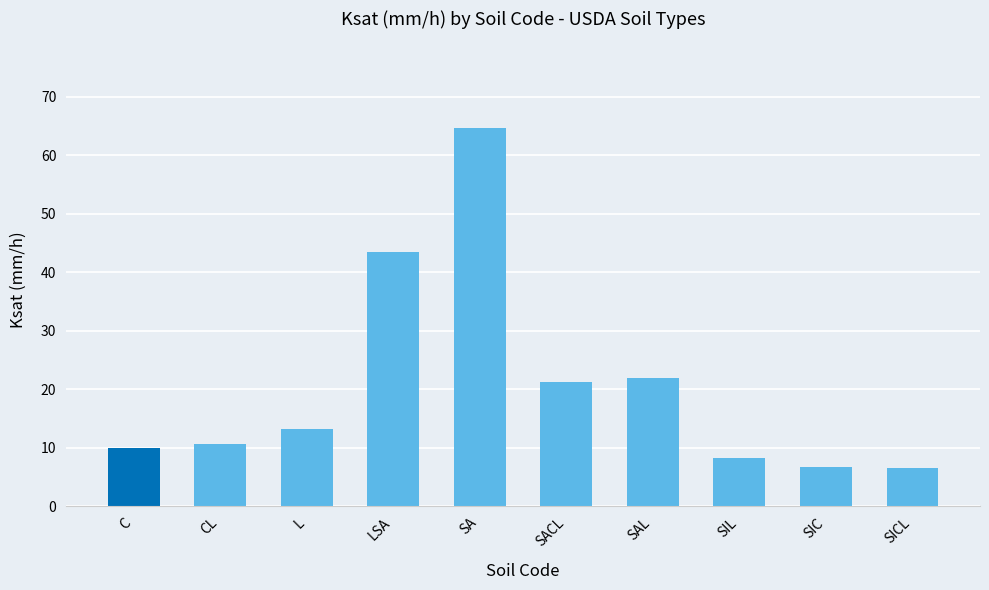

What position from the right is C?

10